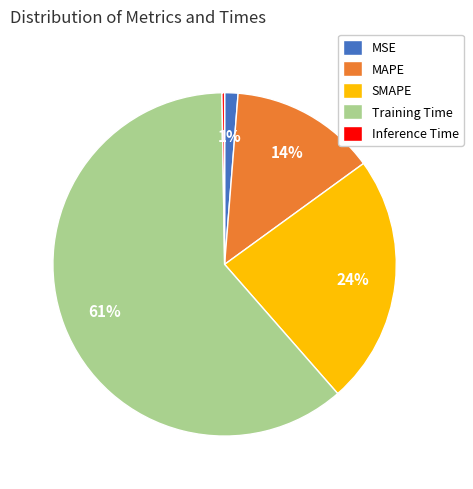

Which category has the biggest portion of the pie?

Training Time